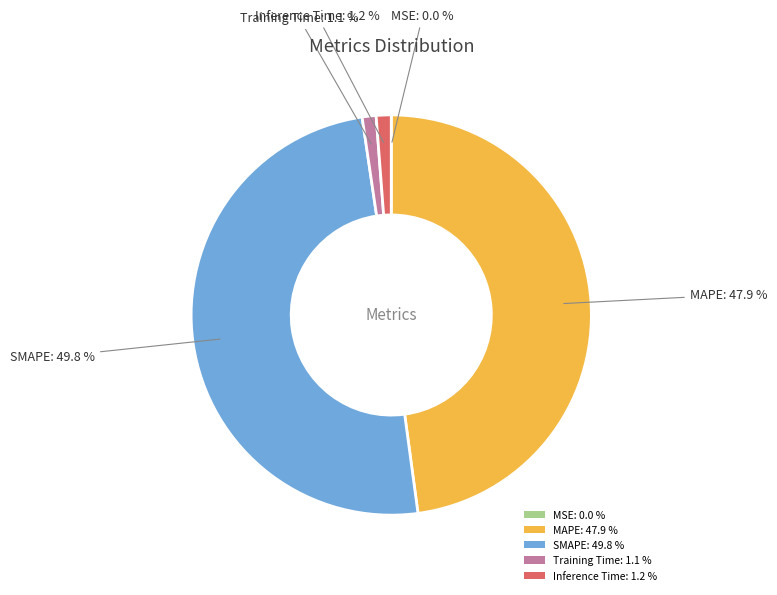

Does Inference Time: 1.2 % represent more than half of the total?

No